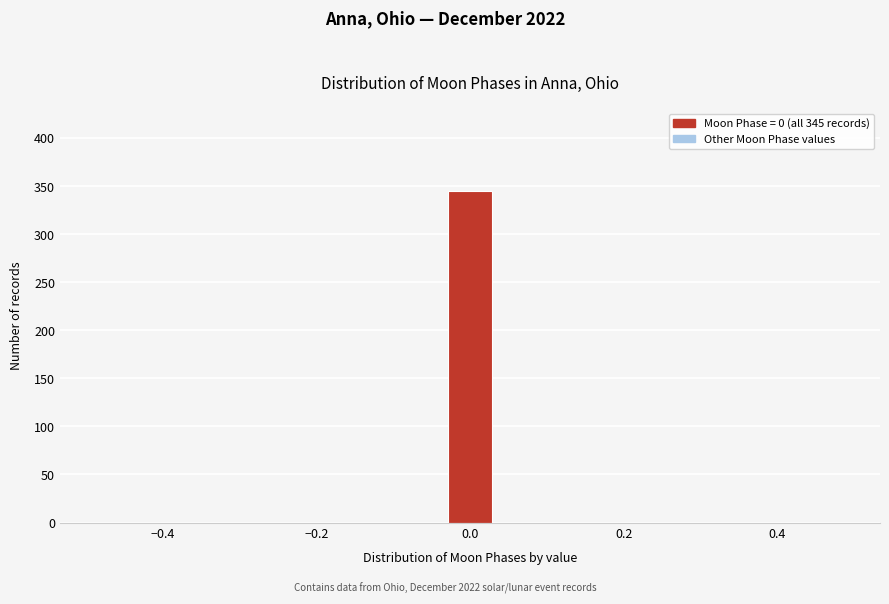

Read against the x-axis, roughly where is the centre of the tallest bar?

0.00